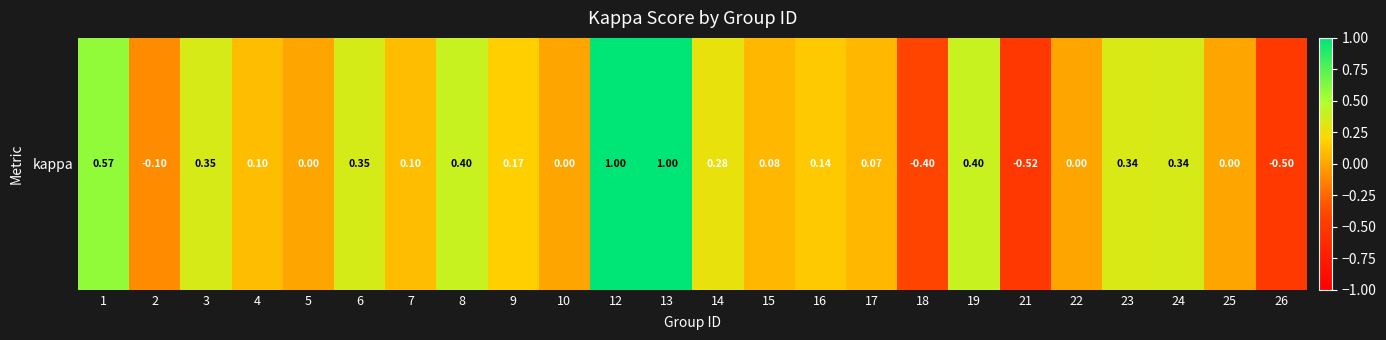

Which has a higher value, 9 or 17?

9